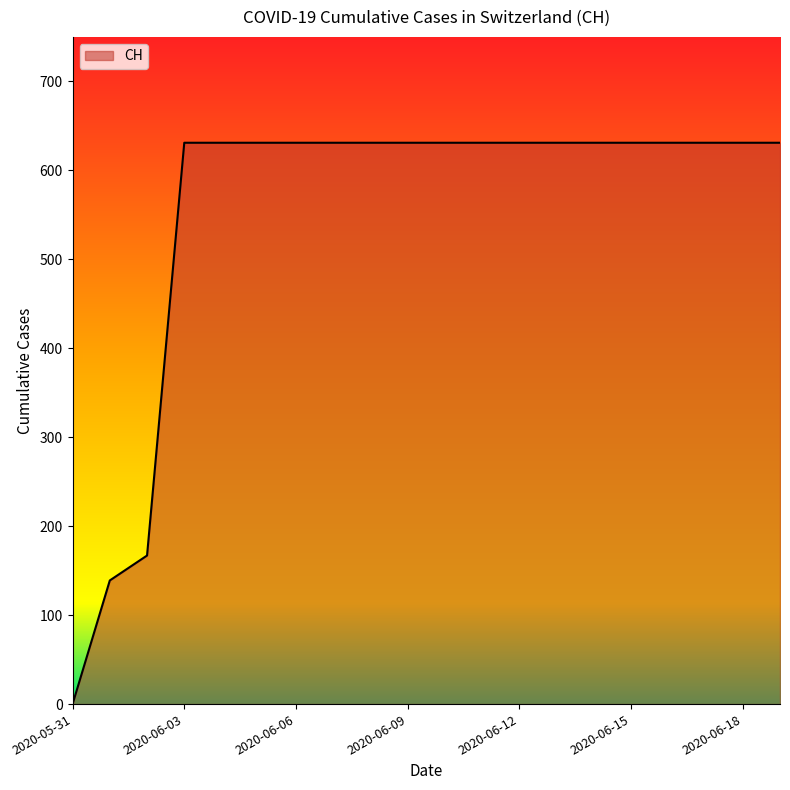

What is the difference between the maximum and minimum values?

631